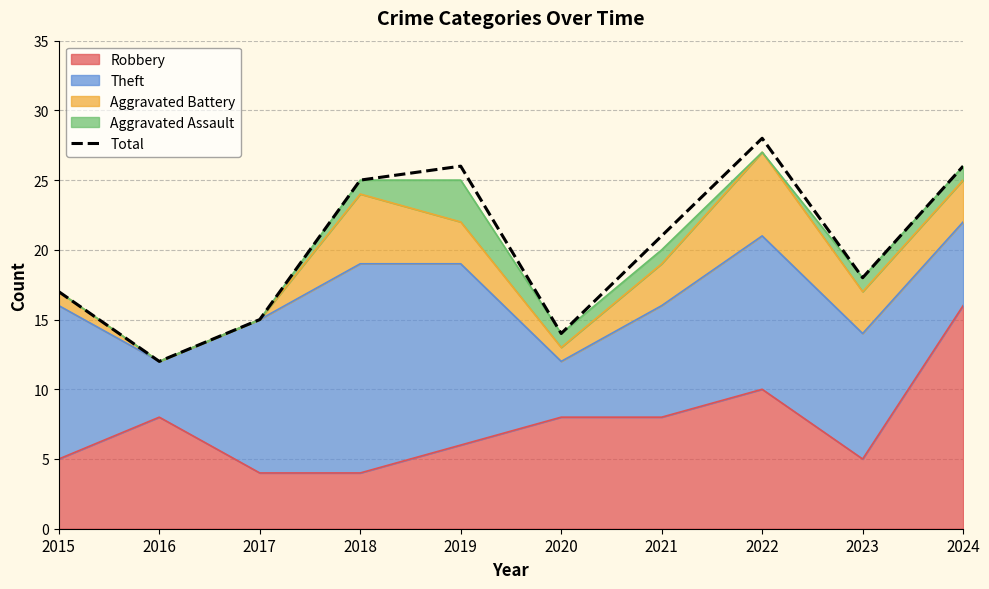

What is the approximate value at 2015?

17